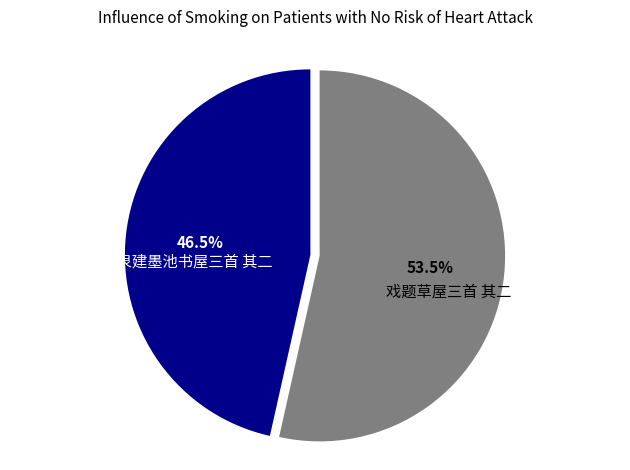

How much of the chart is everything except 戏题草屋三首 其二?

46.5%